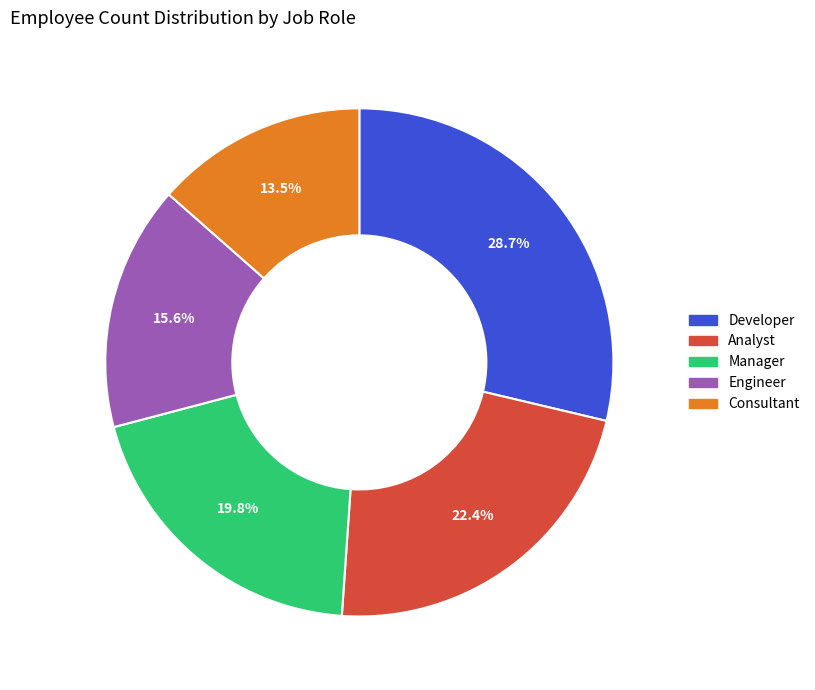

Count the number of slices in the pie.

5